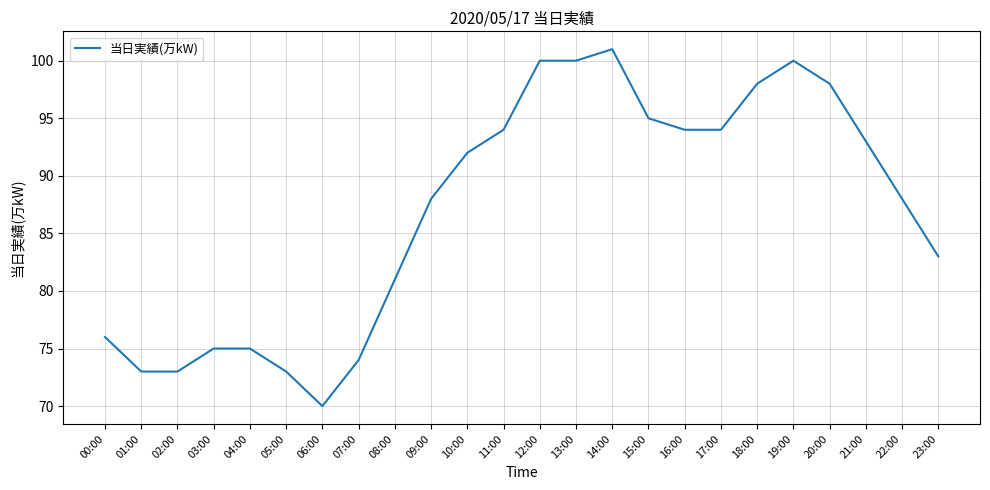

What position from the right is 01:00?

23